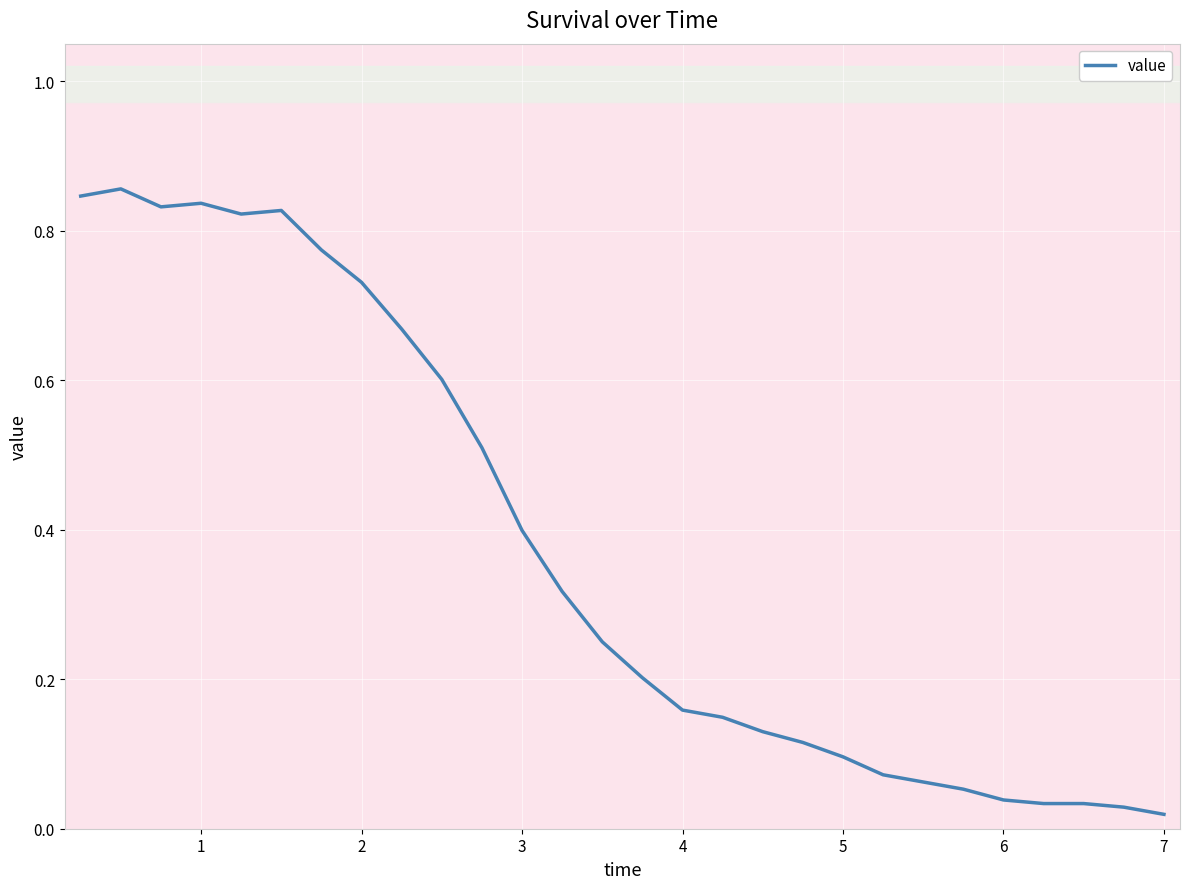

What is the difference between the maximum and minimum values?

0.8